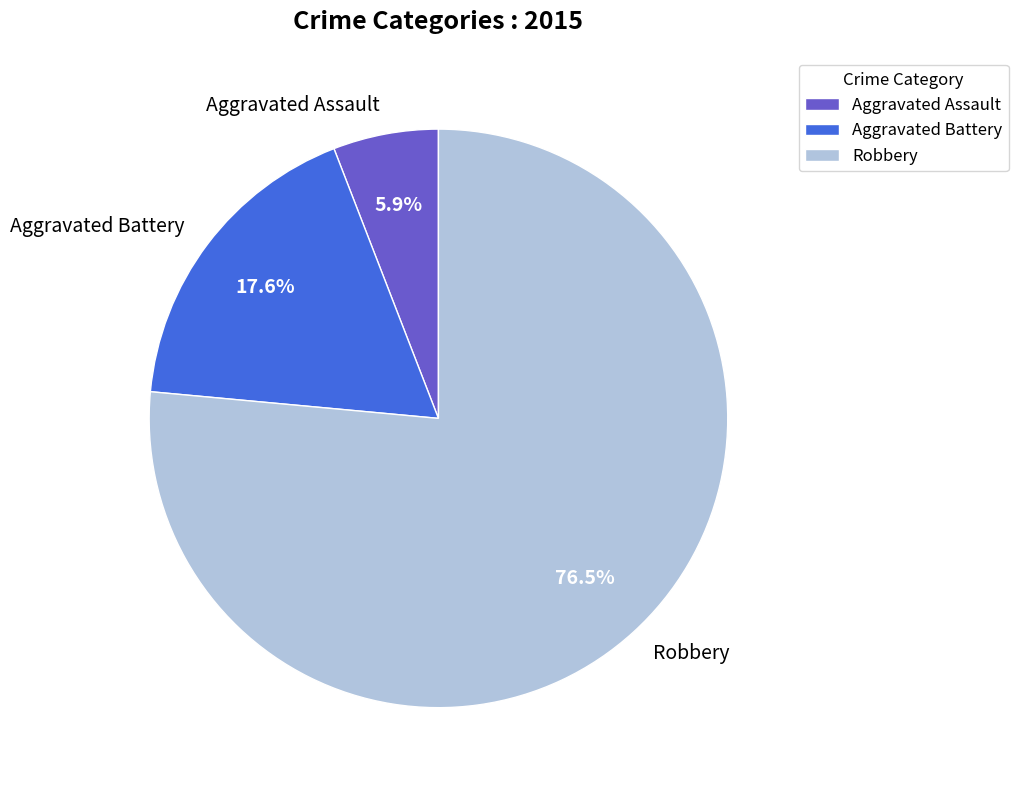

To the nearest percent, what is the difference between the largest and smallest slice percentages?

71%